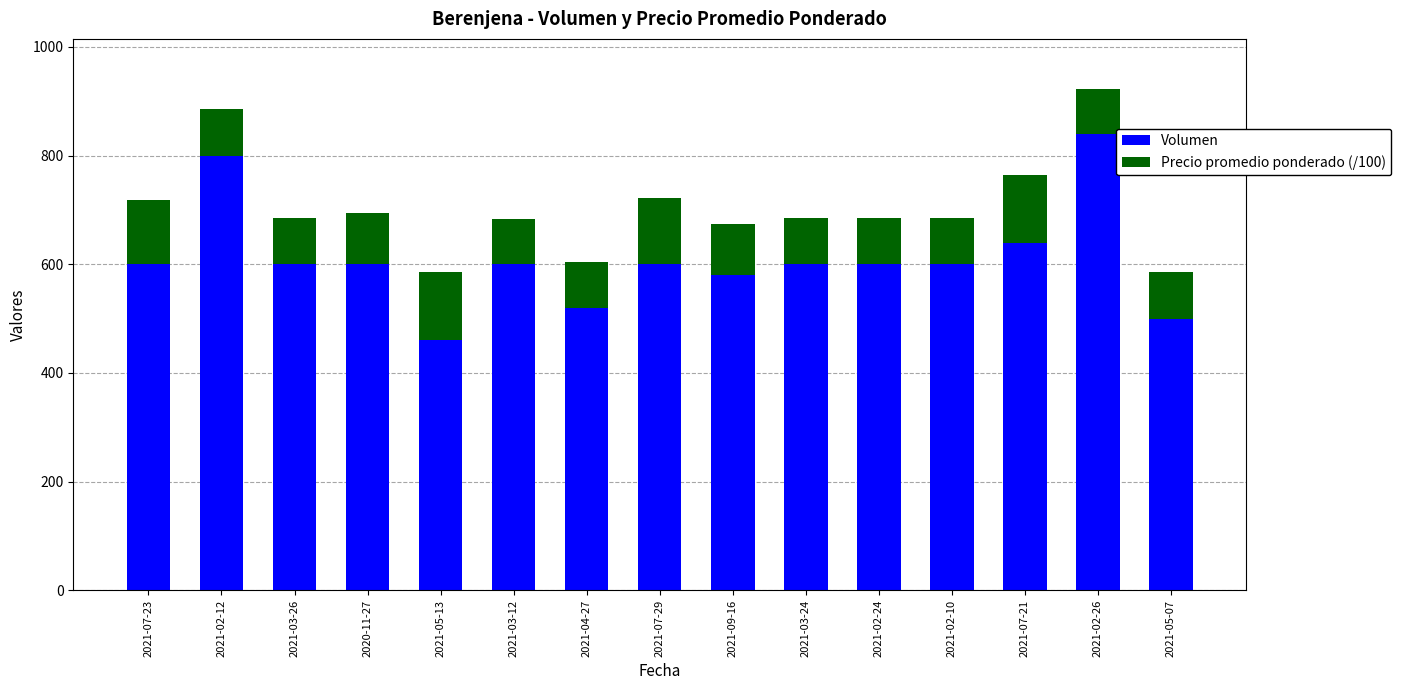

The value of Volumen at 2021-07-21 is 1120.8. True or false?

False